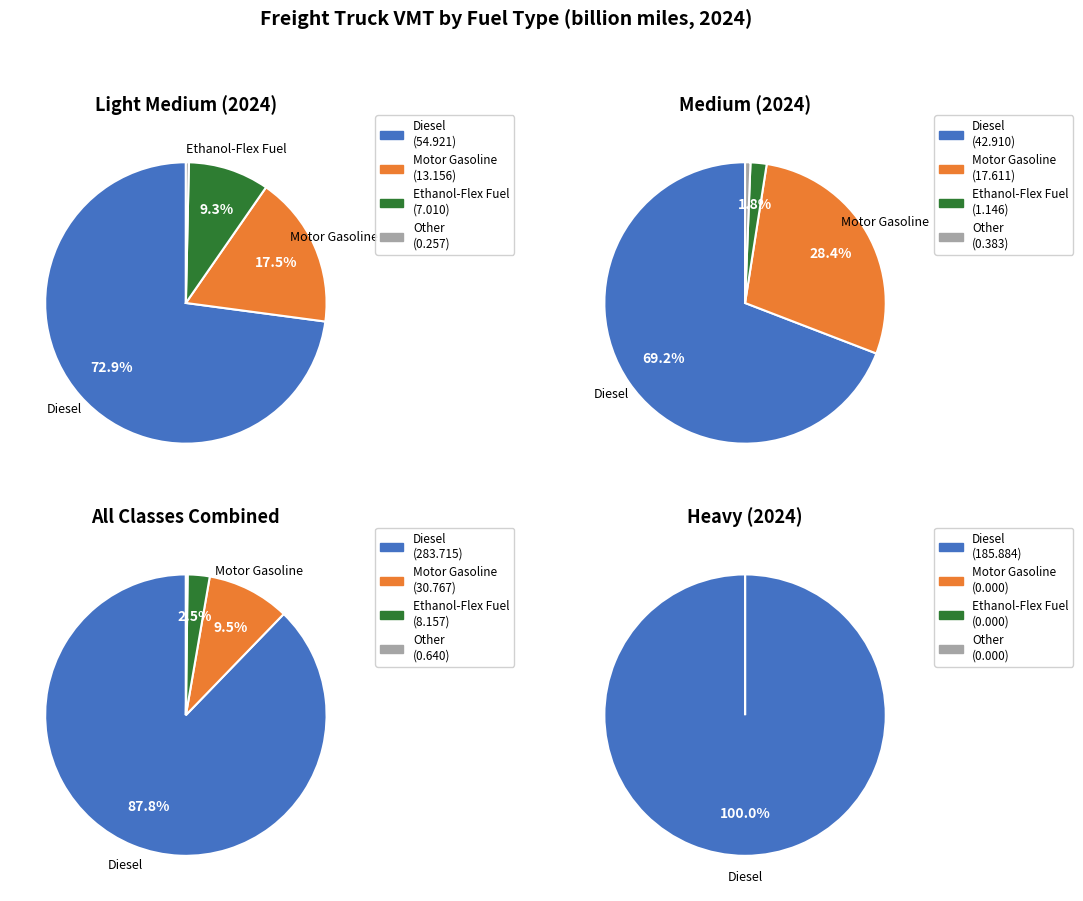

Is the sum of Ethanol-Flex Fuel and Electric greater than half?

No